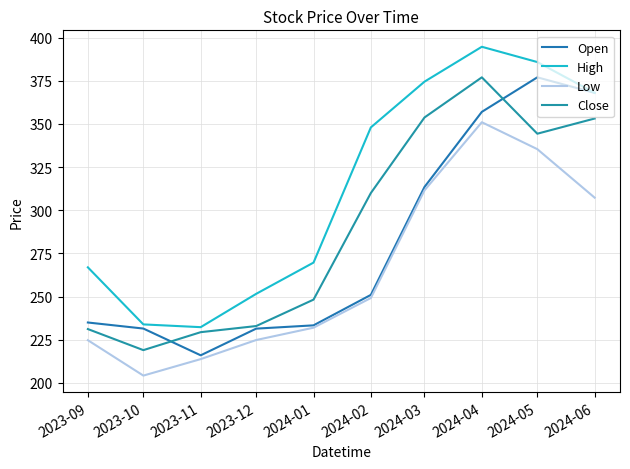

Reading left to right, transcribe all the data shown in this chart.

Open: 2023-09=235.0	2023-10=231.5	2023-11=216.0	2023-12=231.4	2024-01=233.3	2024-02=251.0	2024-03=313.5	2024-04=357.0	2024-05=377.0	2024-06=368.0
High: 2023-09=266.9	2023-10=233.9	2023-11=232.3	2023-12=251.6	2024-01=269.7	2024-02=348.0	2024-03=374.5	2024-04=394.7	2024-05=385.9	2024-06=368.0
Low: 2023-09=224.8	2023-10=204.2	2023-11=213.8	2023-12=224.8	2024-01=232.0	2024-02=249.2	2024-03=311.6	2024-04=351.0	2024-05=335.4	2024-06=307.3
Close: 2023-09=231.2	2023-10=219.0	2023-11=229.4	2023-12=232.9	2024-01=248.2	2024-02=310.0	2024-03=353.8	2024-04=377.0	2024-05=344.4	2024-06=353.1